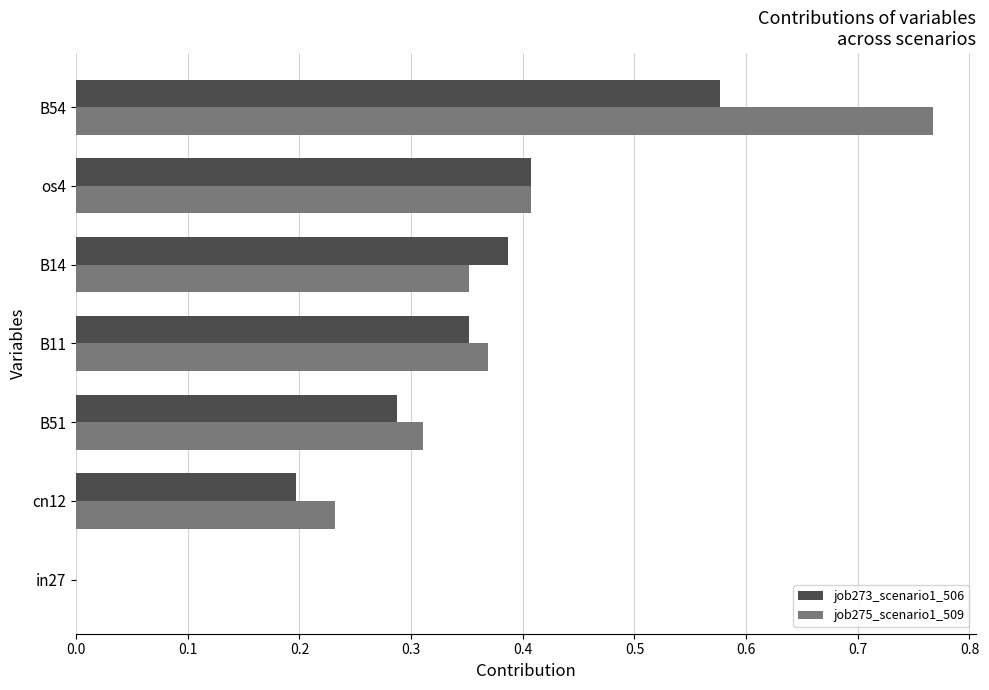

What is the sum of all job275_scenario1_509 values?

2.4